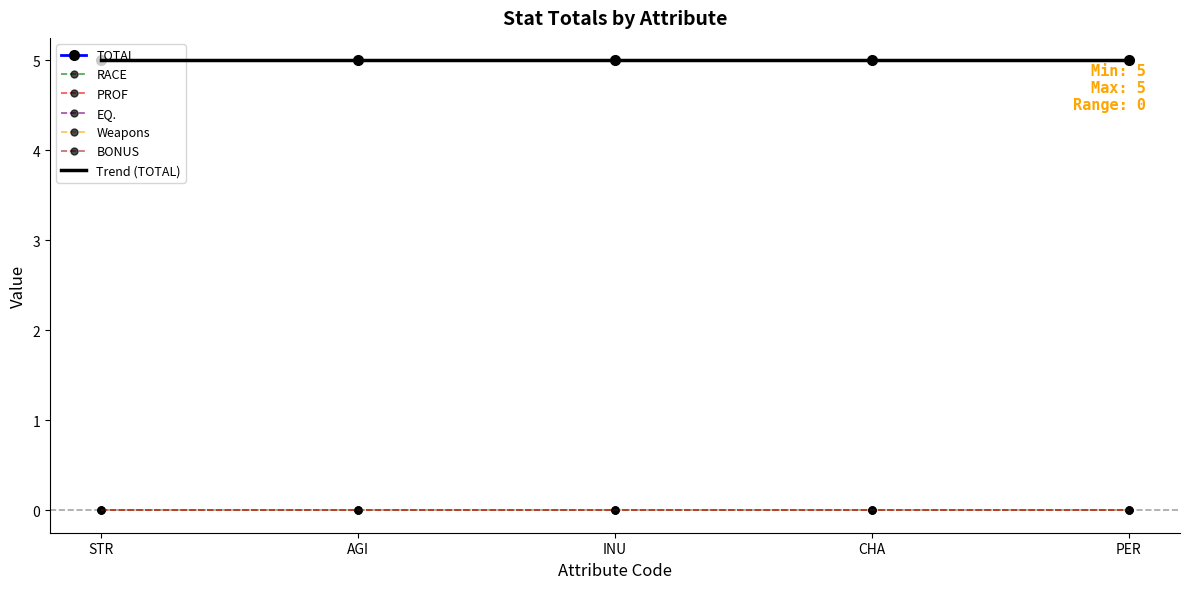

At AGI, list the series in order from smallest to largest.

RACE, PROF, EQ., Weapons, BONUS, TOTAL